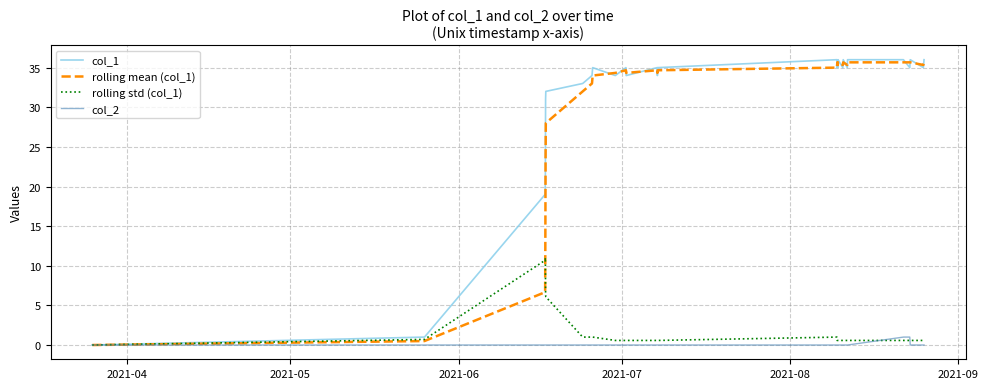

What is the highest value of the rolling mean (col_1) series?

35.7